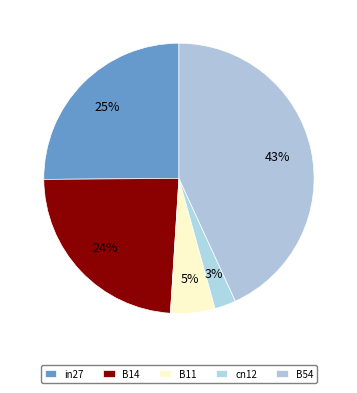

To the nearest percent, what portion does B54 represent?

43%